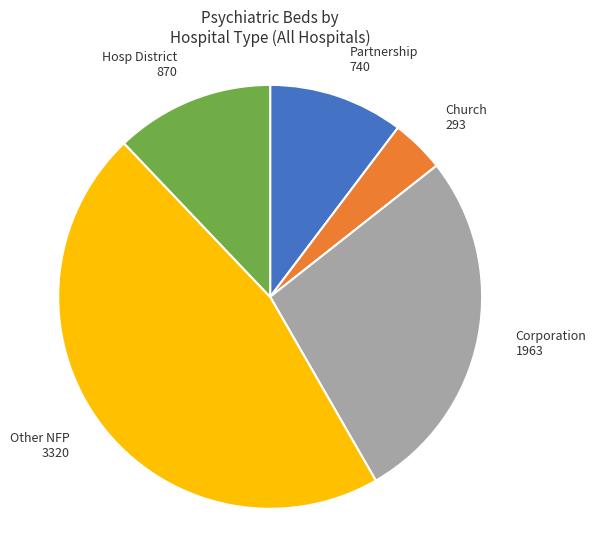

Rank the categories by value from highest to lowest.

Other NFP, Corporation, Hosp District, Partnership, Church